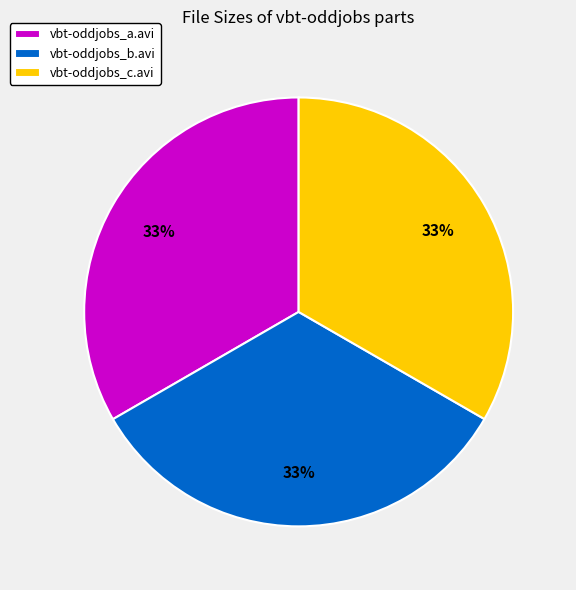

To the nearest percent, what is the average slice percentage?

33%